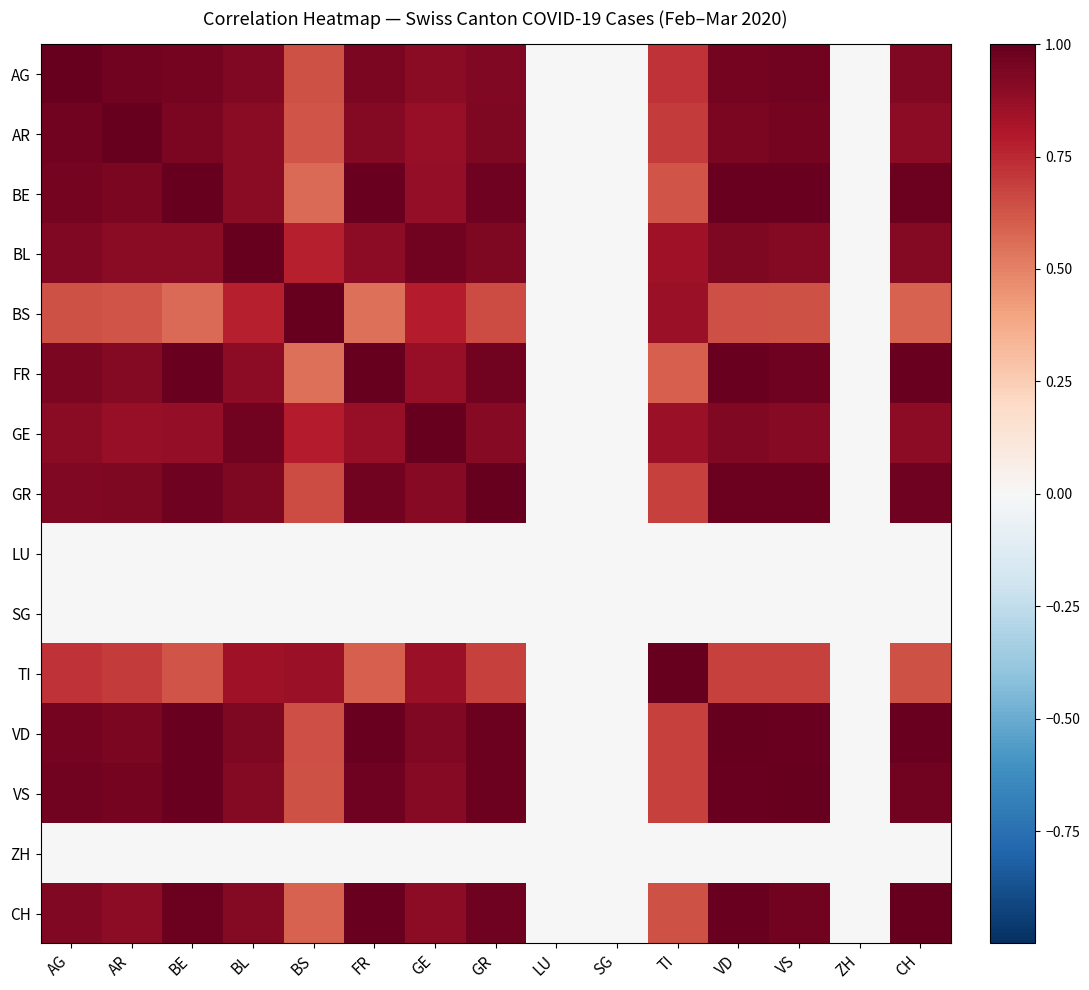

How many data points does each series have?

15